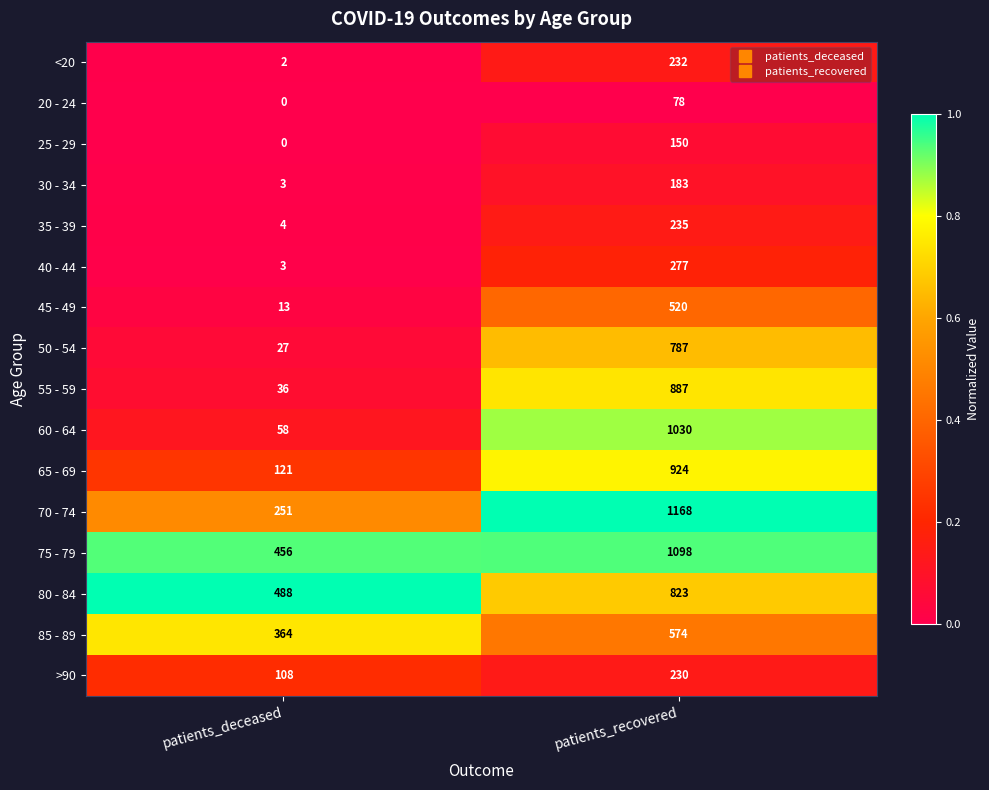

What is the sum of all 65 - 69 values?

1045